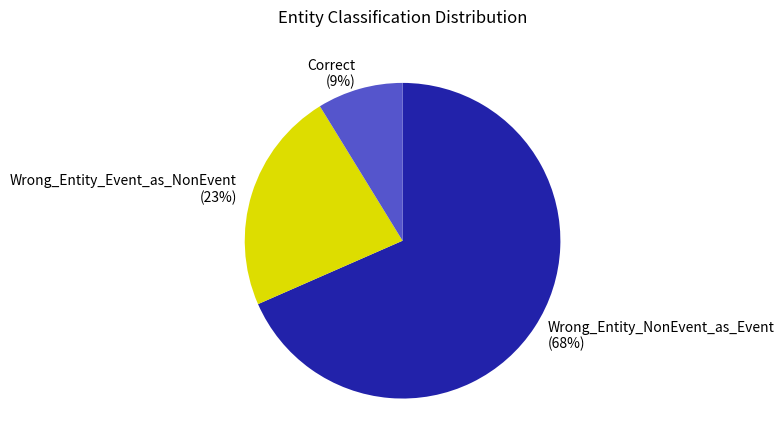

True or false: Wrong_Entity_Event_as_NonEvent accounts for 15% of the total.

False